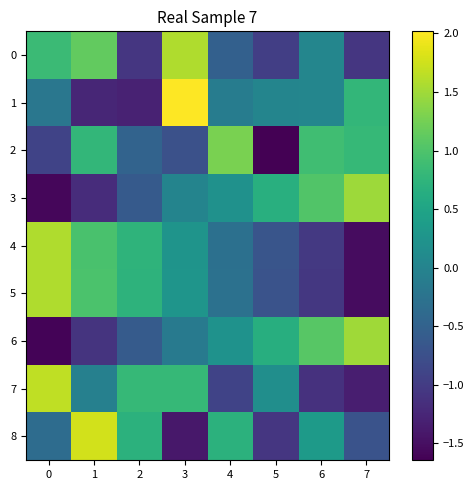

At which category is the sum across all series the highest?

3